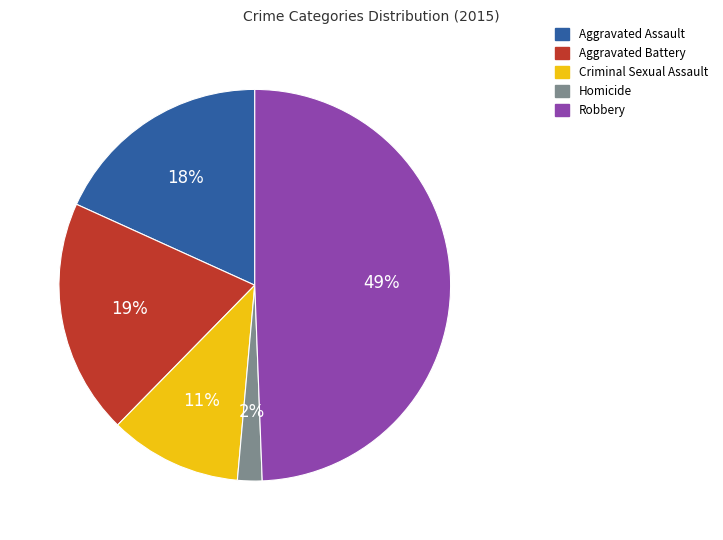

Between Robbery and Homicide, which is larger?

Robbery